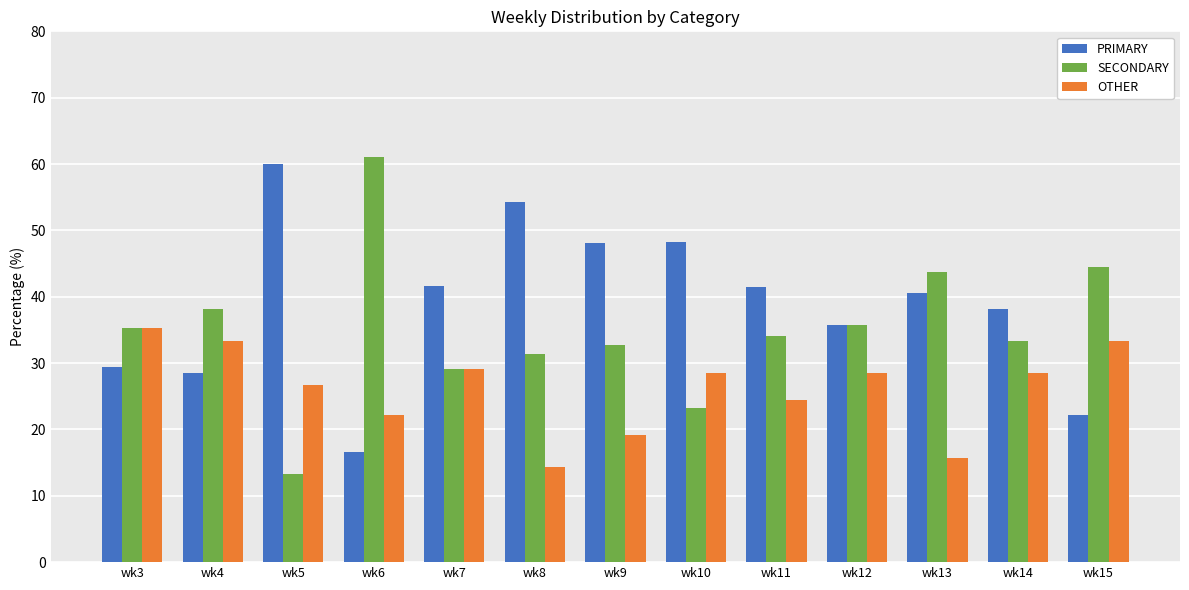

Does the chart contain any negative values?

No